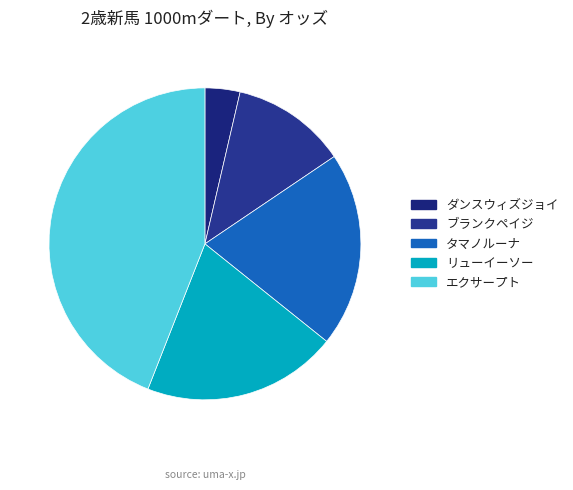

How many slices are in this pie chart?

5